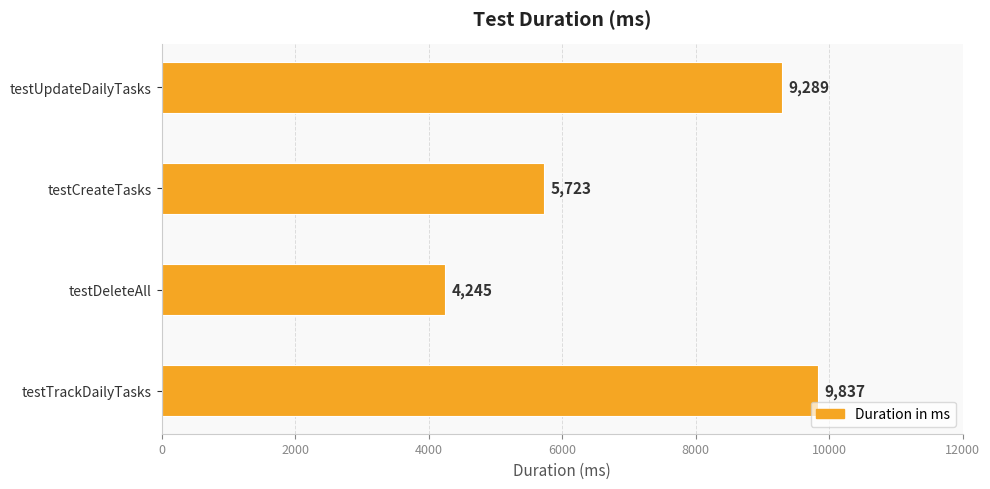

Rank the categories by value from highest to lowest.

testTrackDailyTasks, testUpdateDailyTasks, testCreateTasks, testDeleteAll